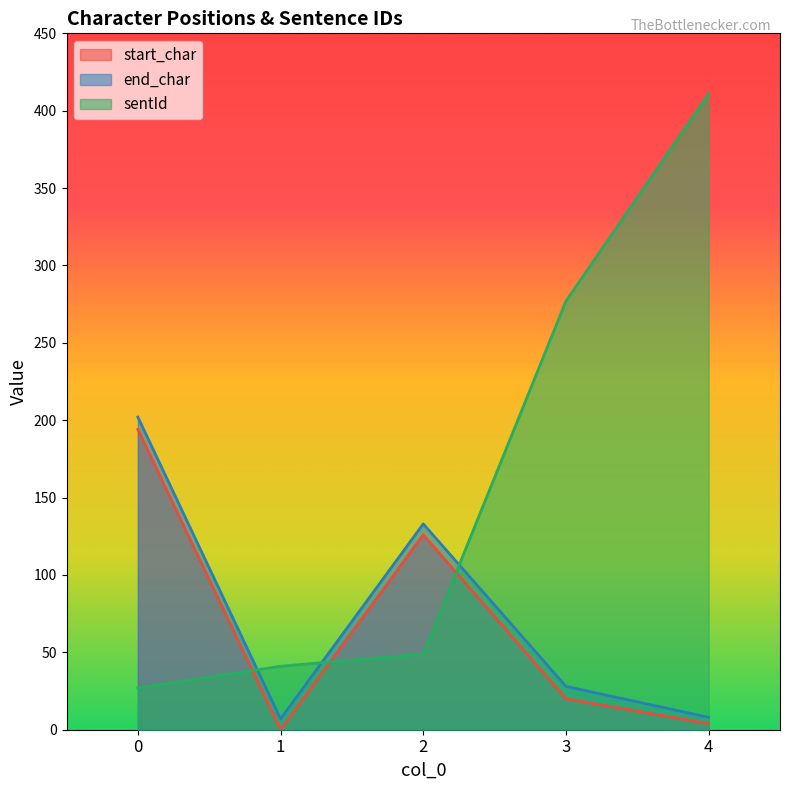

What is the total value across all series at 0?

423